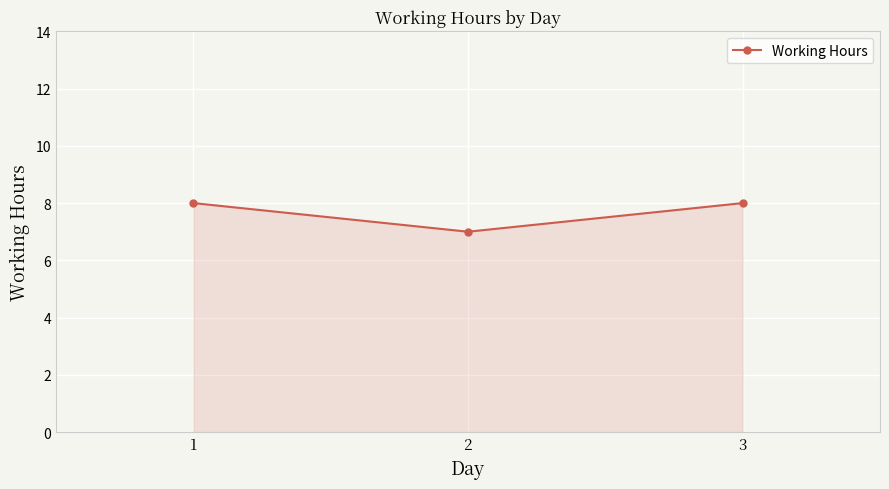

At which label is the value closest to 7?

2